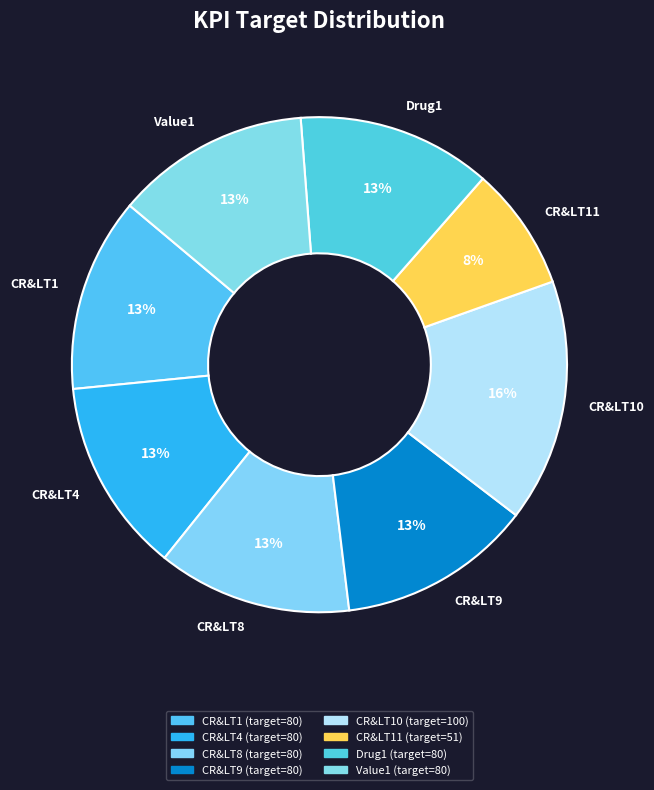

To the nearest percent, what is the average slice percentage?

12%